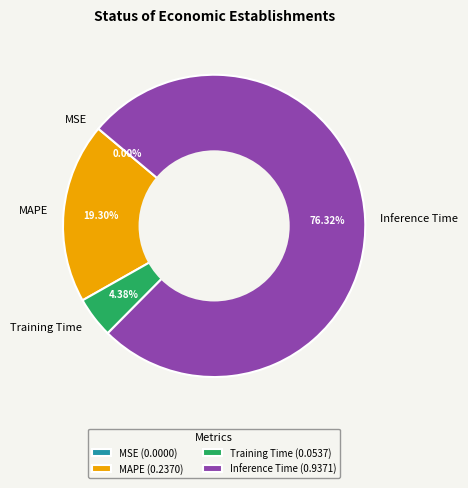

Is there any slice that represents more than half of the pie?

Yes